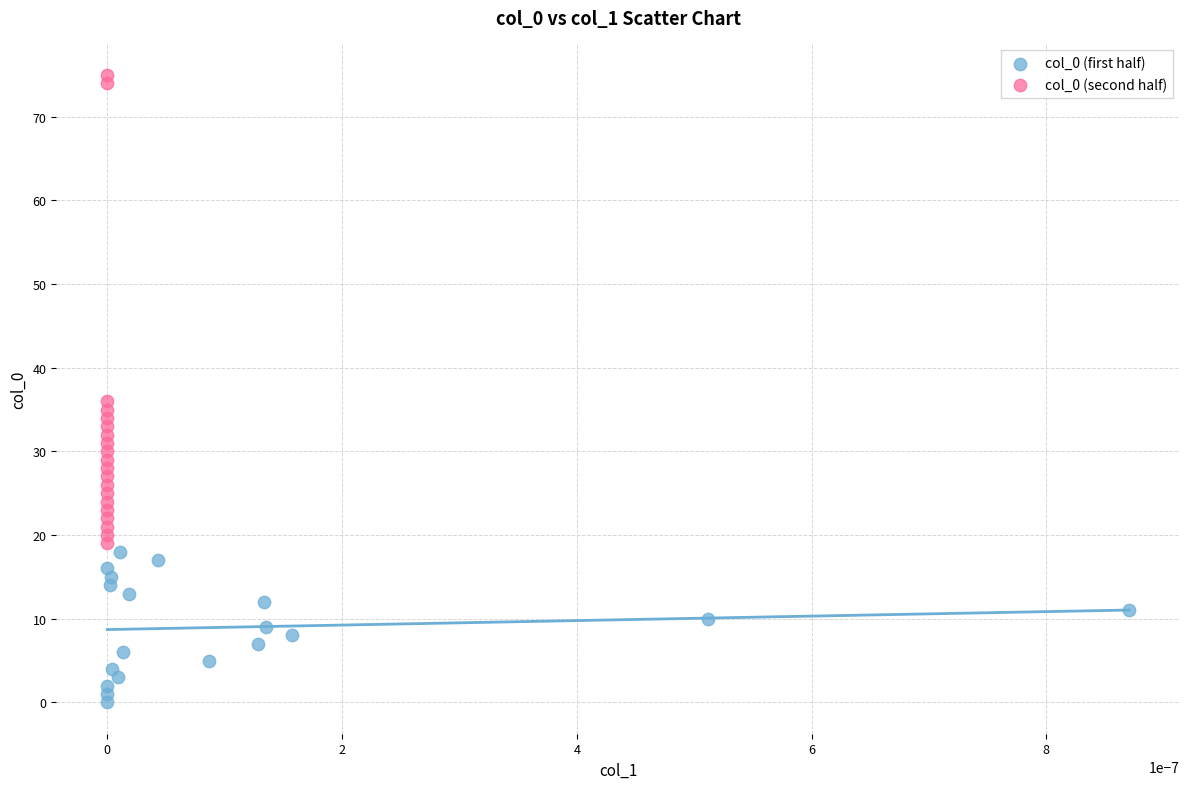

What are all the series names shown in the legend?

col_0 (first half), col_0 (second half)